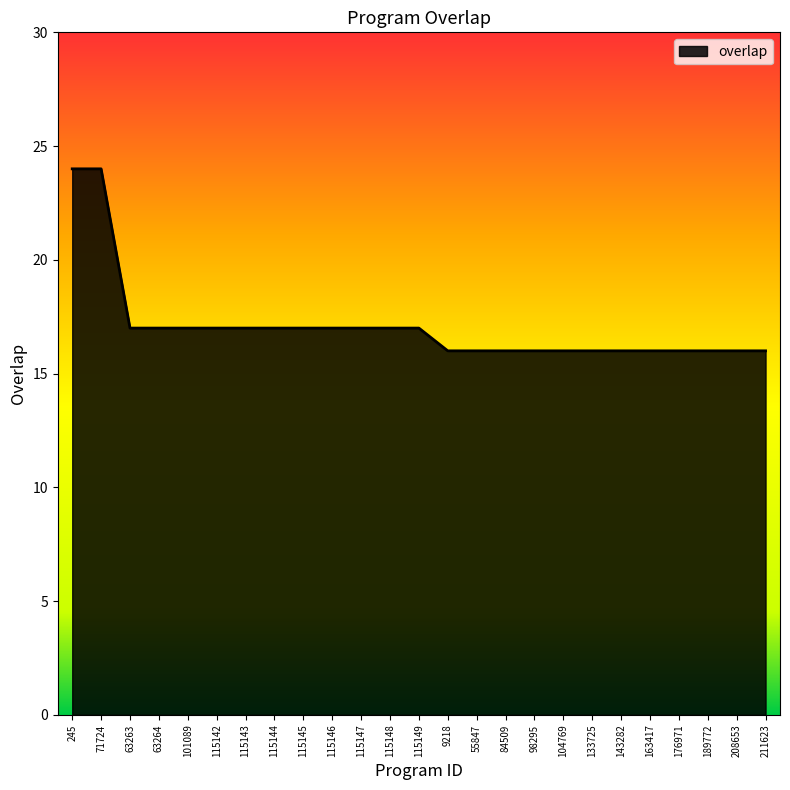

The value at 115149 is 17. True or false?

True